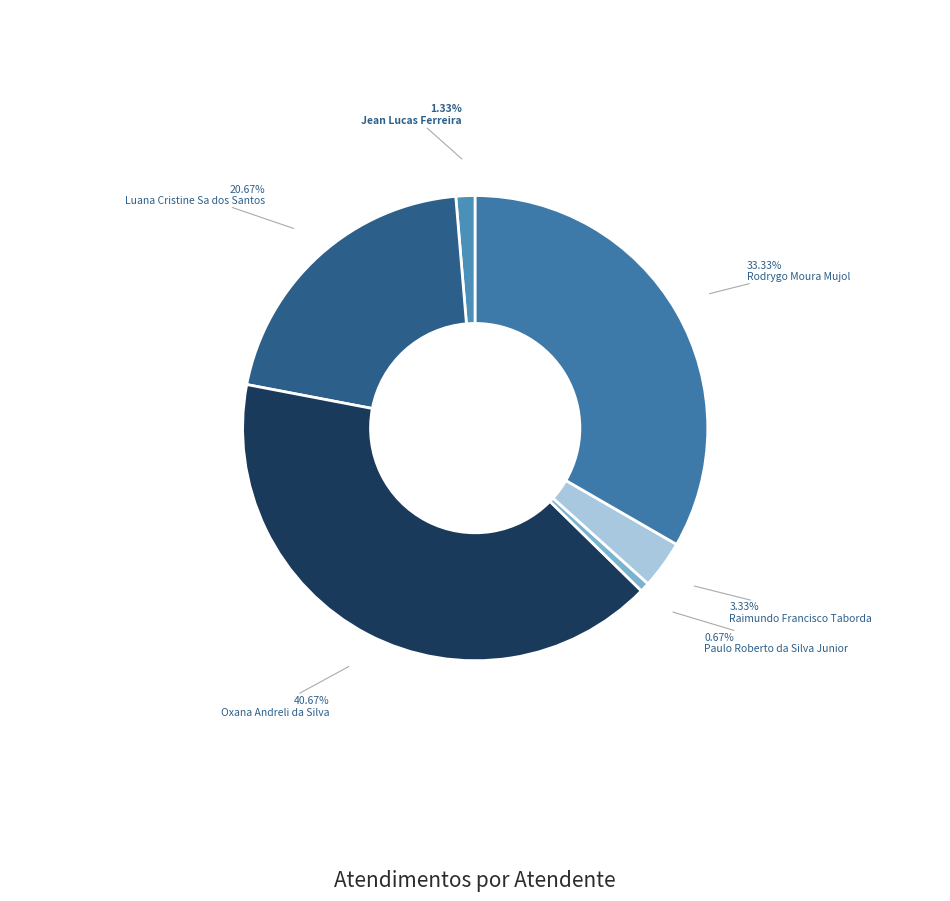

Do Oxana Andreli da Silva and Raimundo Francisco Taborda together represent more than half of the pie?

No